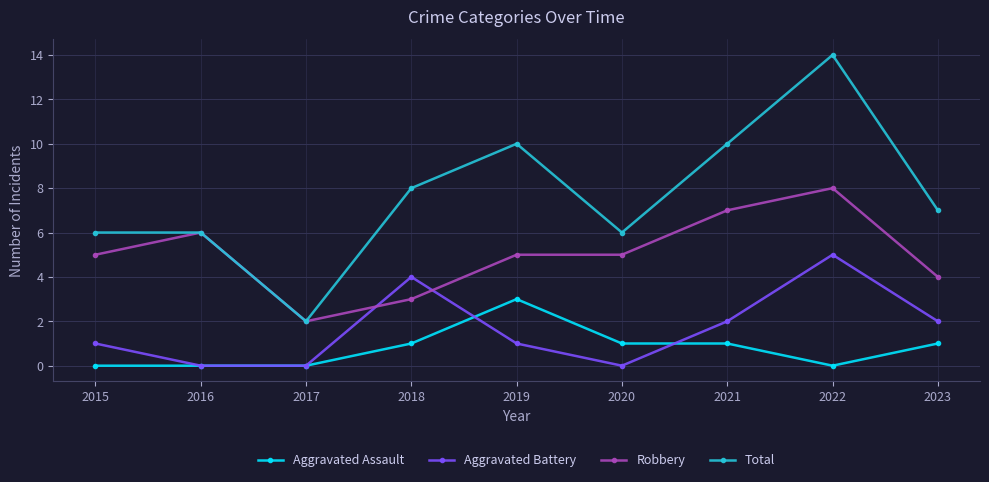

What is the approximate value of Aggravated Assault at 2023?

1